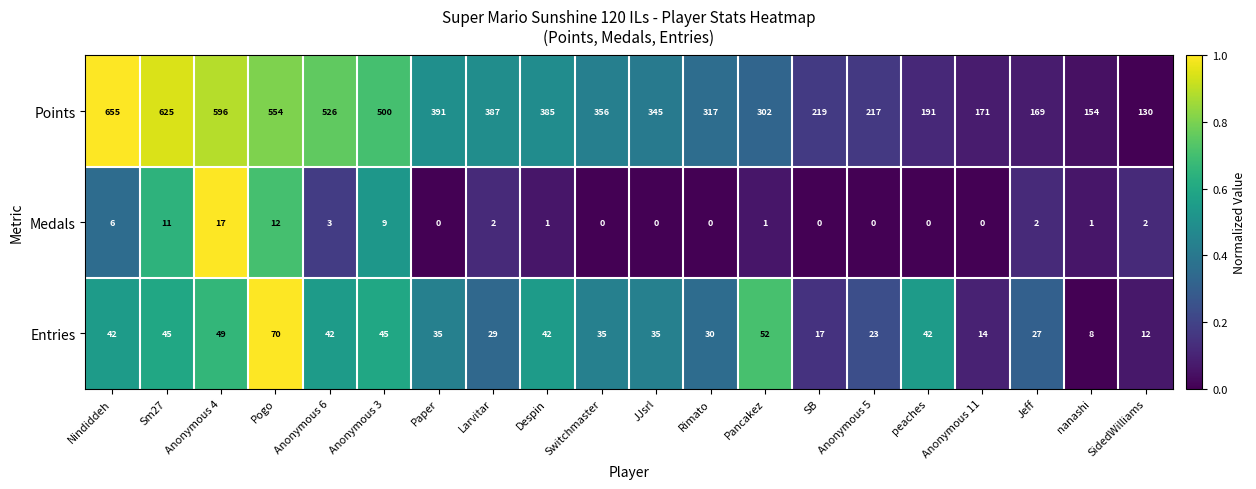

At which label does Entries first exceed 35?

Nindiddeh